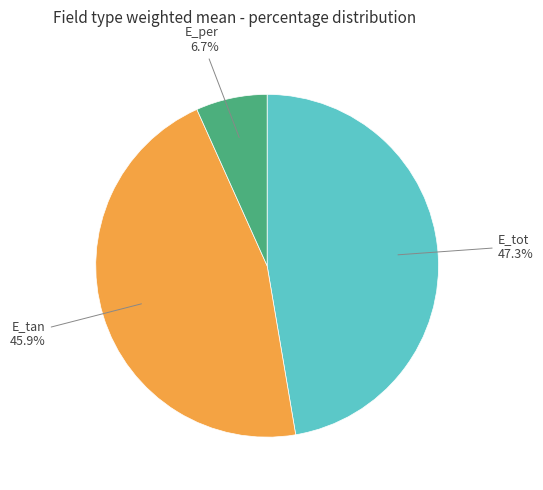

To the nearest percent, what is the combined percentage of E_per and E_tan?

53%